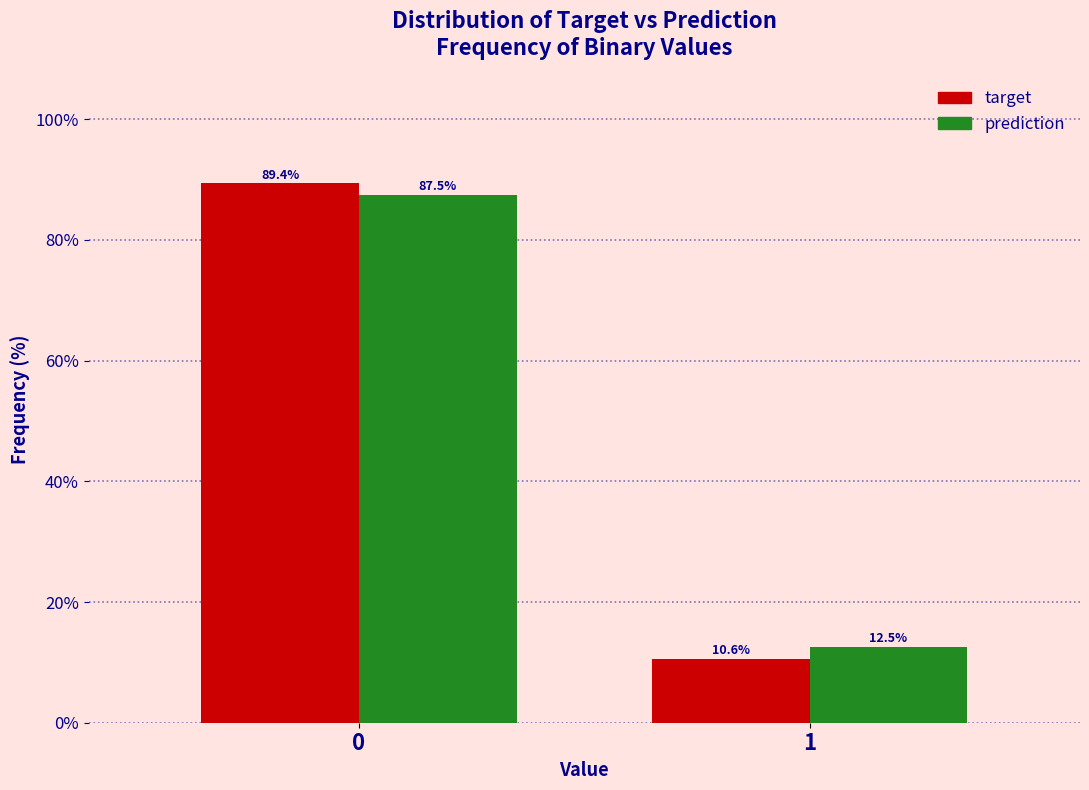

Reading left to right, extract all data points from this chart.

target: 0=89.4	1=10.6
prediction: 0=87.5	1=12.5